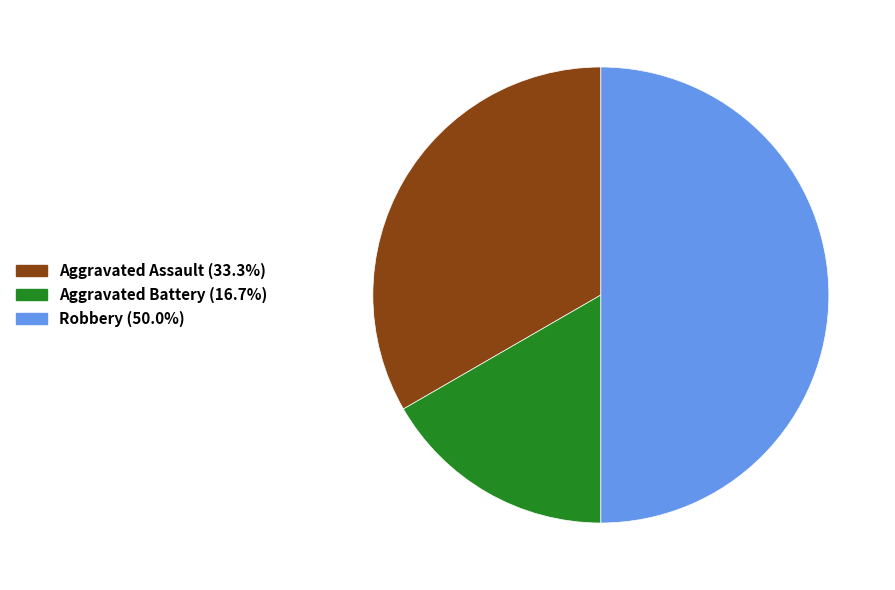

Is Aggravated Battery the majority of the pie?

No